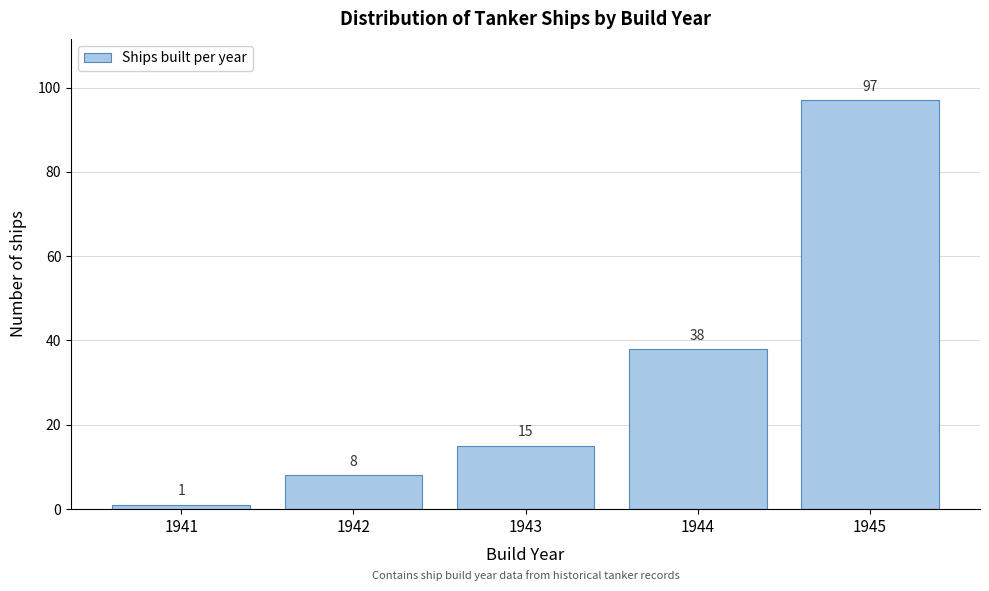

Reading left to right, transcribe all the data shown in this chart.

1941=1	1942=8	1943=15	1944=38	1945=97